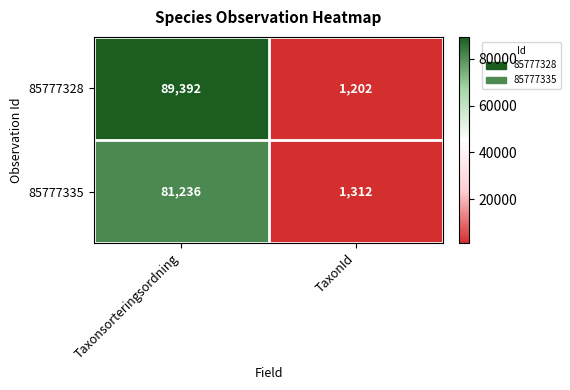

Is it true that 85777335 equals 2061 at TaxonId?

False